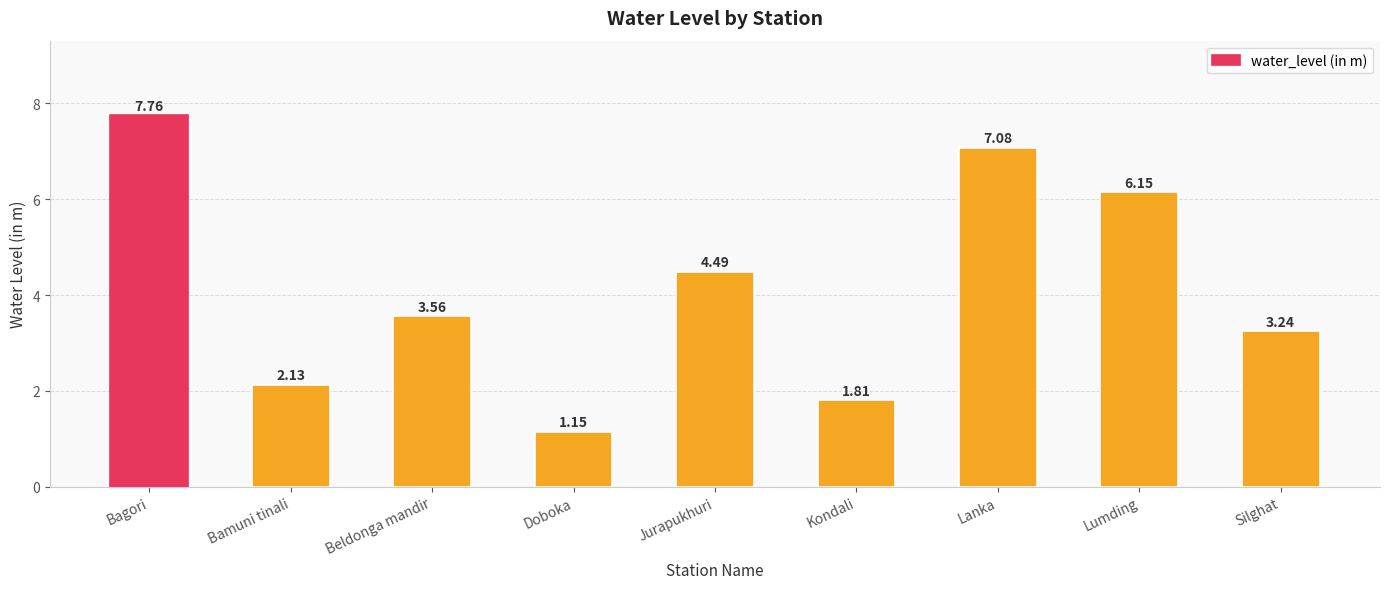

What is the change in value from Bamuni tinali to Silghat?

+1.1